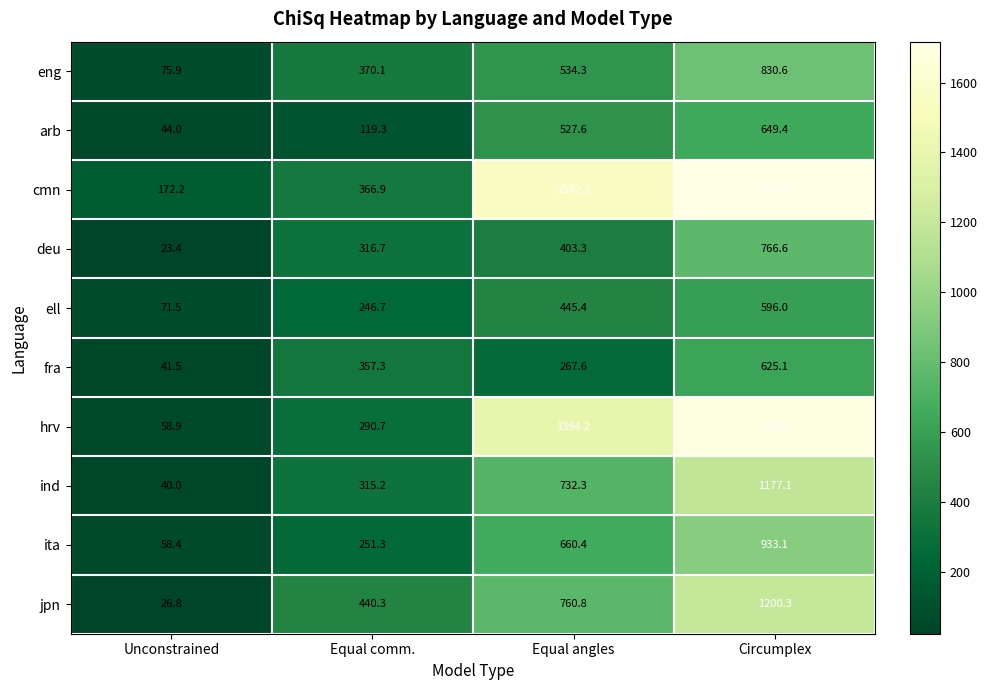

Which series has the largest total across all categories?

cmn